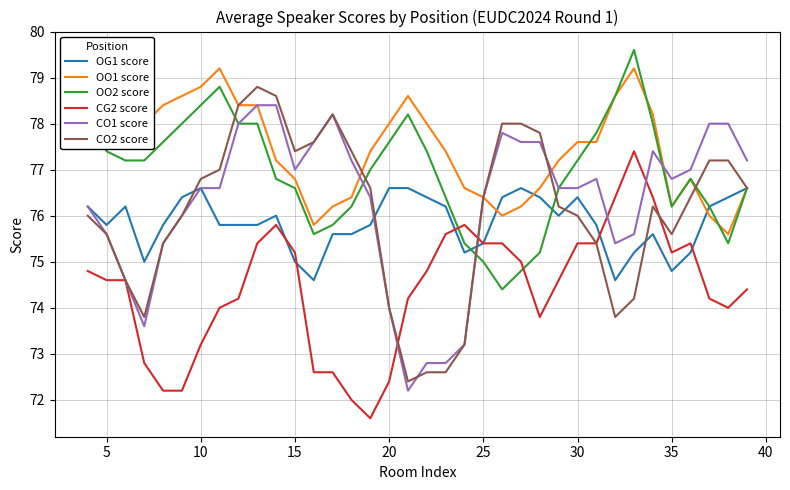

Which series has the largest total across all categories?

OO1 score